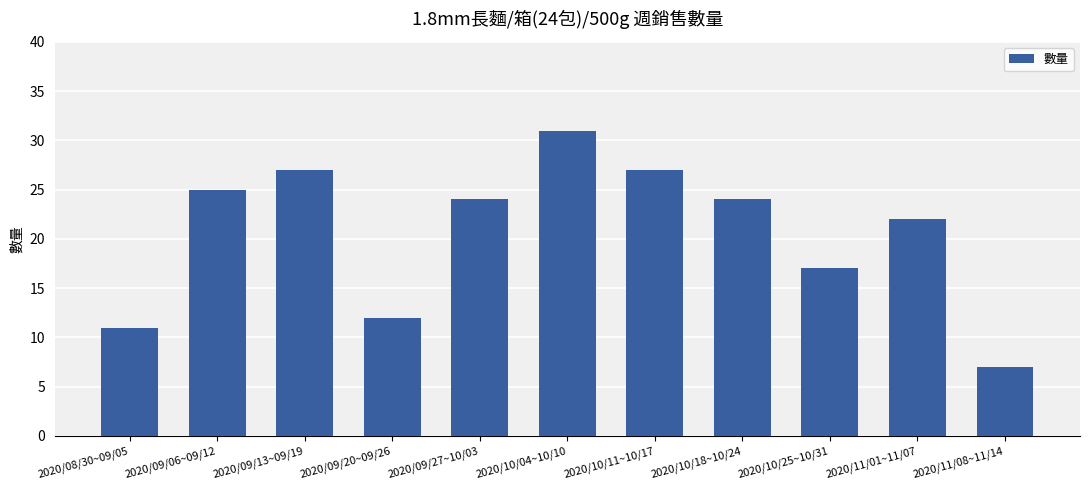

Are the bars horizontal?

No